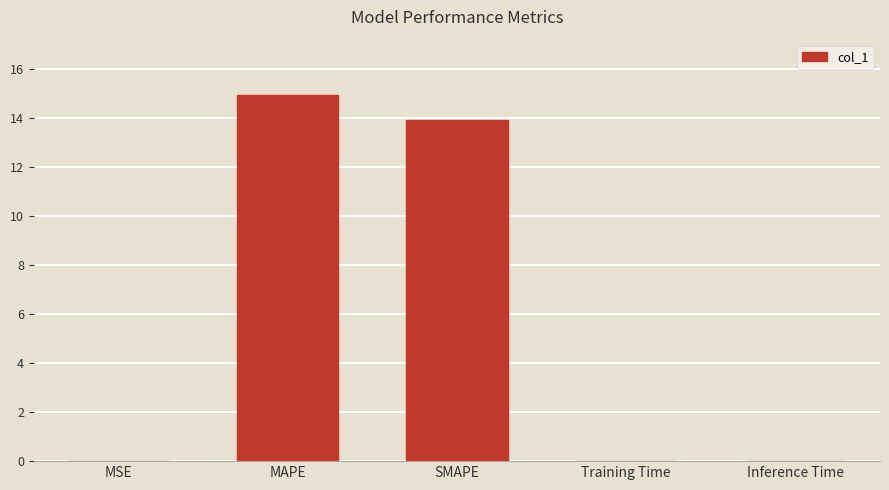

What is the difference between the values at MAPE and Inference Time?

14.9